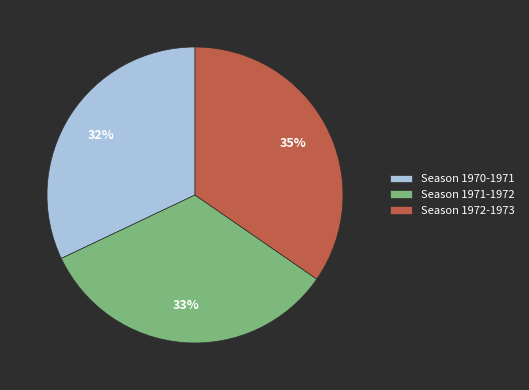

Does Season 1970-1971 account for over 50% of the chart?

No